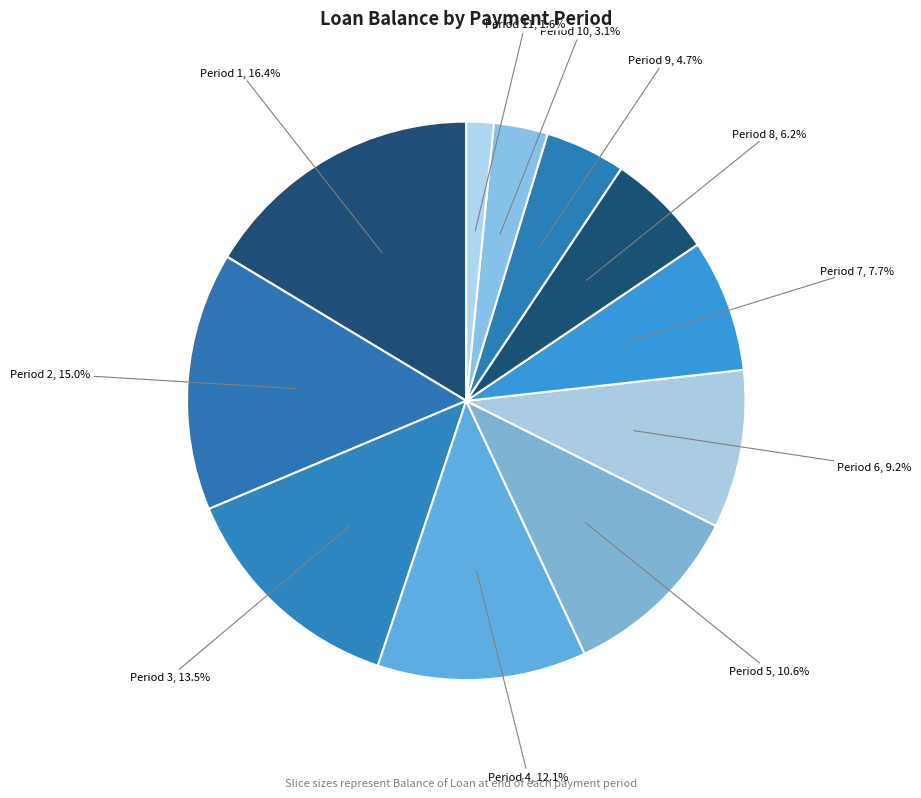

Count the number of slices in the pie.

11